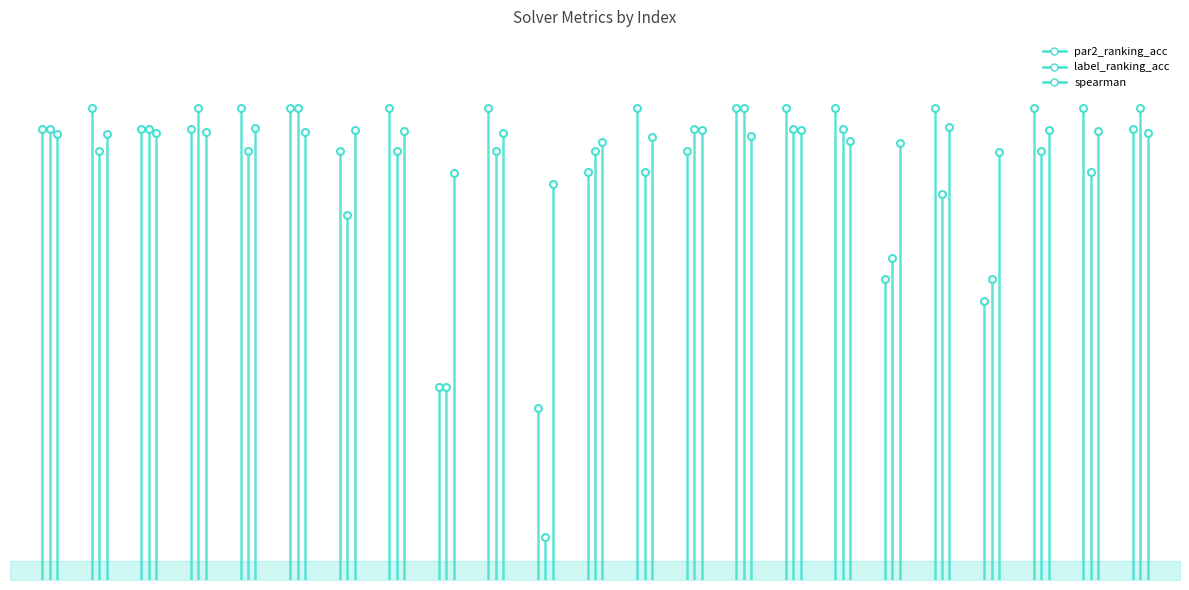

How many series are shown in this chart?

3